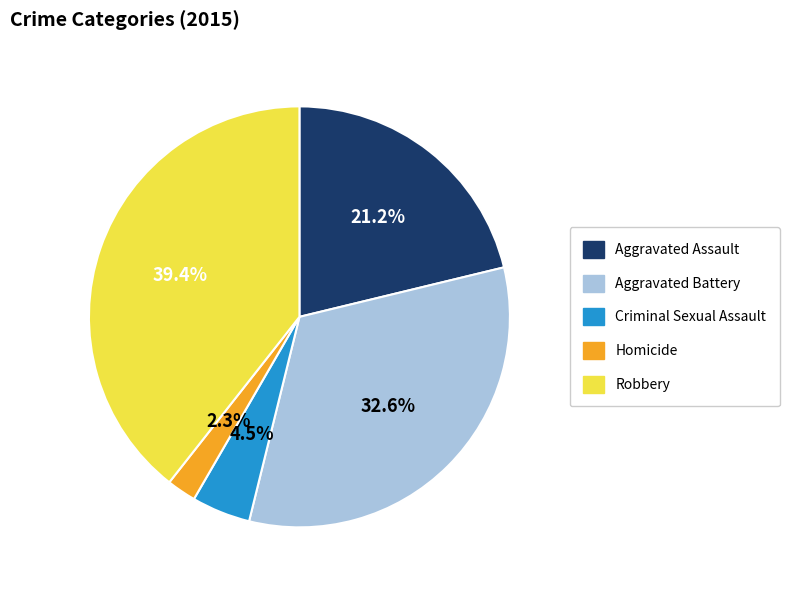

Which has a higher value, Robbery or Aggravated Assault?

Robbery